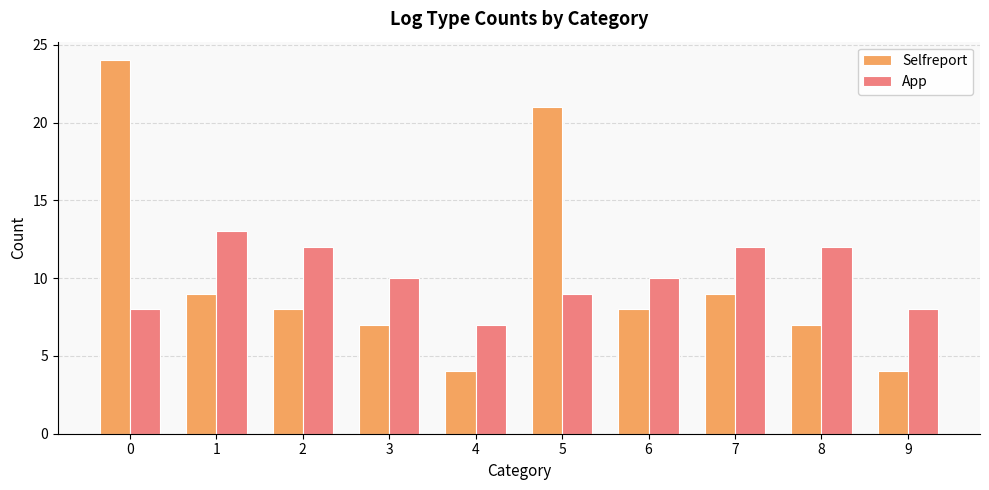

What is the smallest value displayed?

4